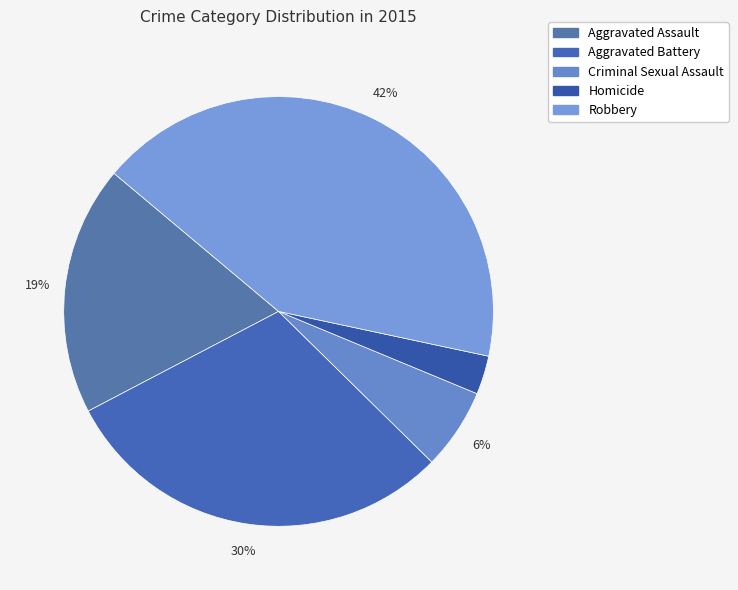

Does any single category account for the majority?

No